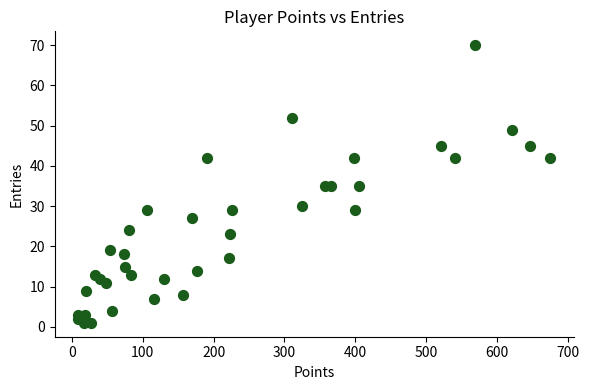

What is the range of Y values (max minus min)?

69